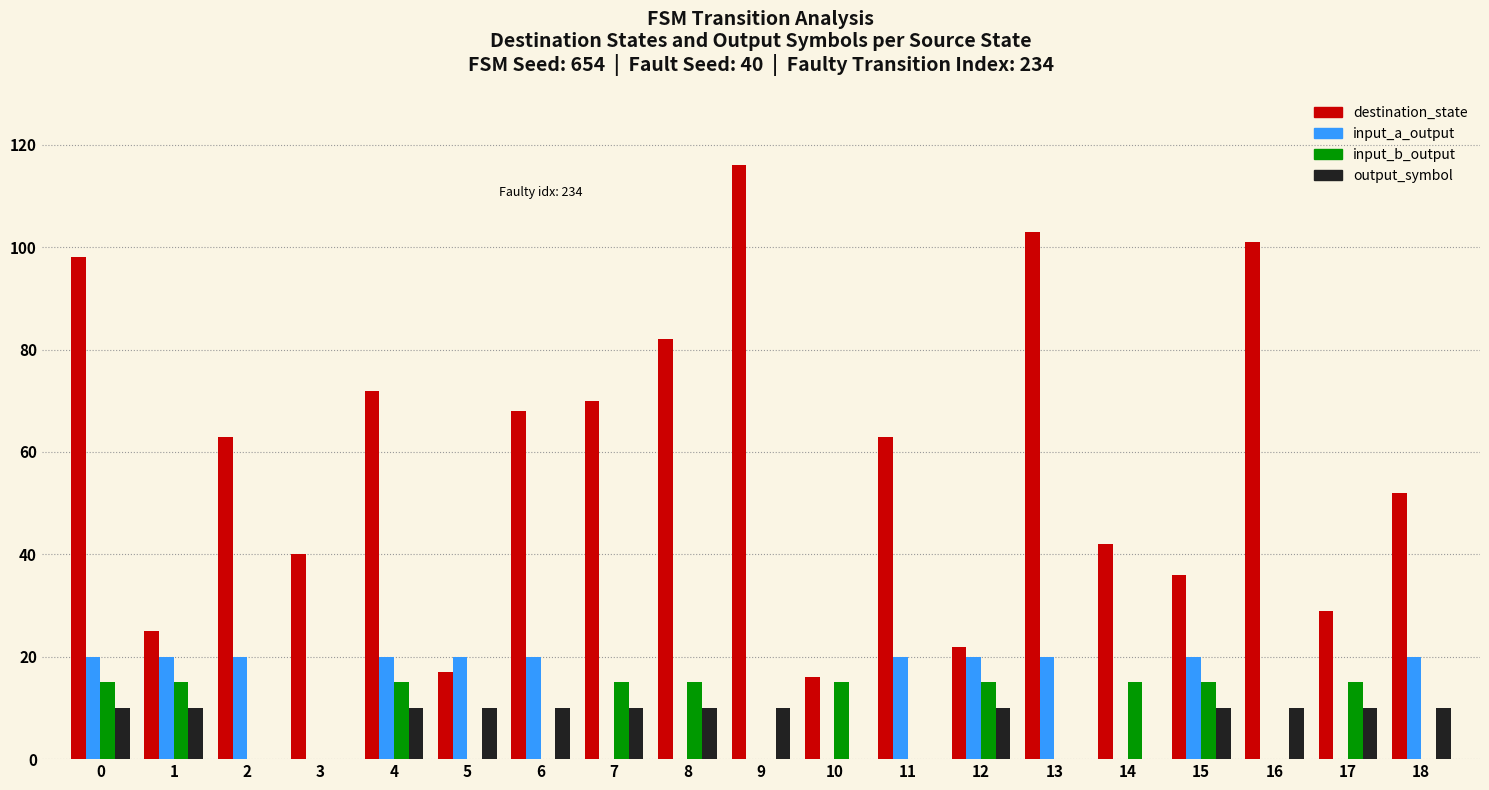

How many series are shown in this chart?

4